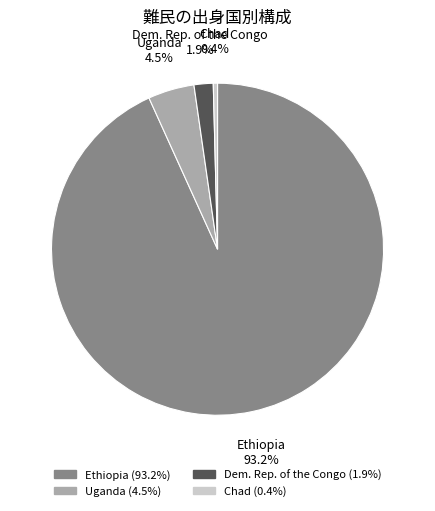

Does any single category account for the majority?

Yes